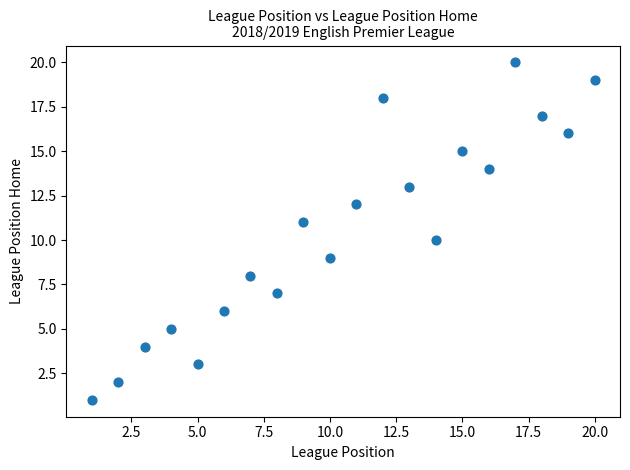

What is the range of X values (max minus min)?

19